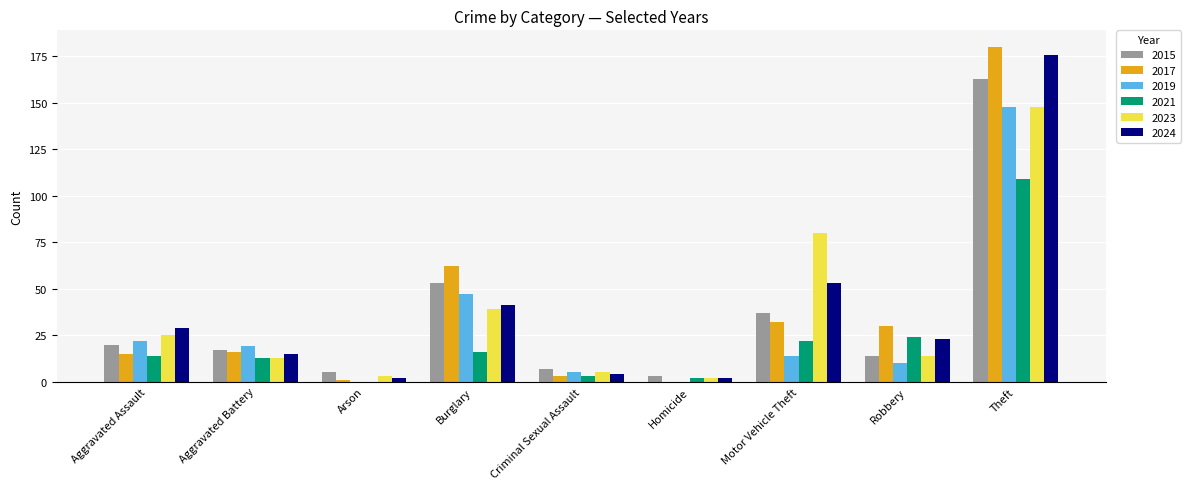

The value of 2019 at Motor Vehicle Theft is 14. True or false?

True